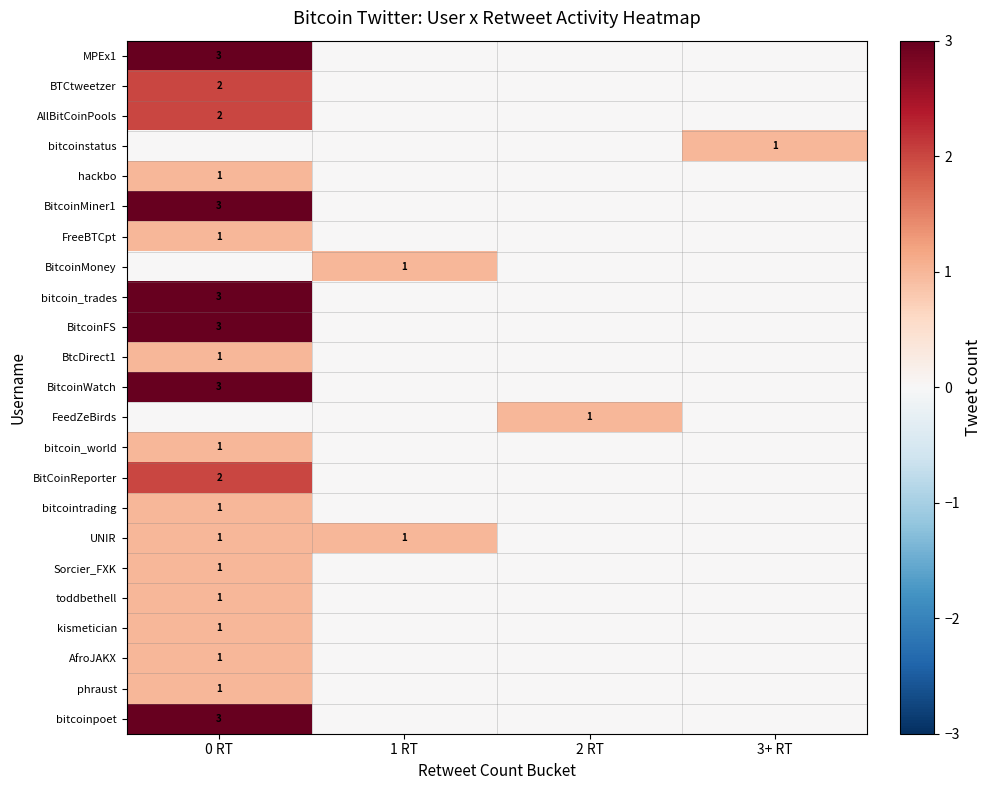

How many values in phraust are above zero?

1